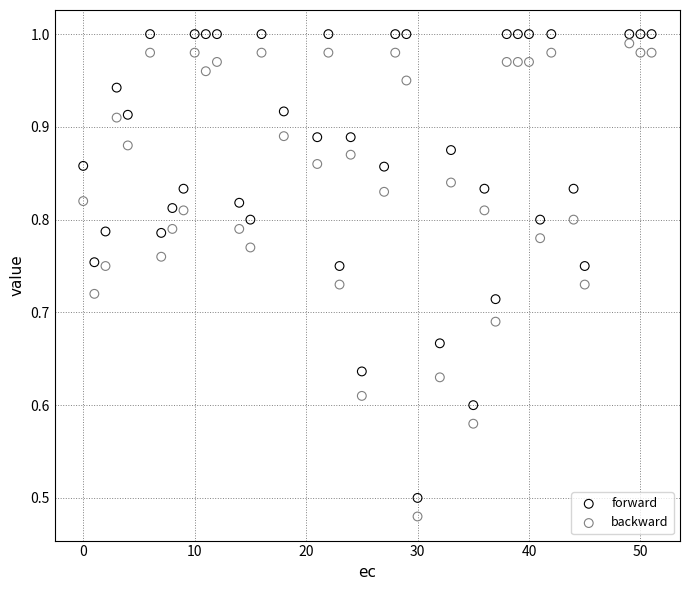

Which series has the largest Y range (max minus min)?

backward